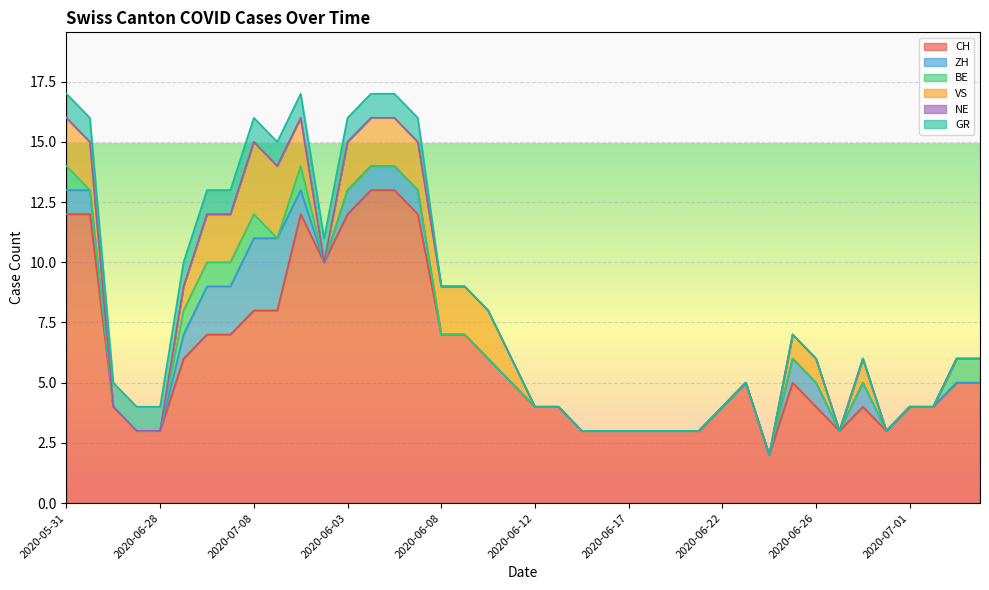

What is the difference between the second highest and minimum values in the ZH series?

3